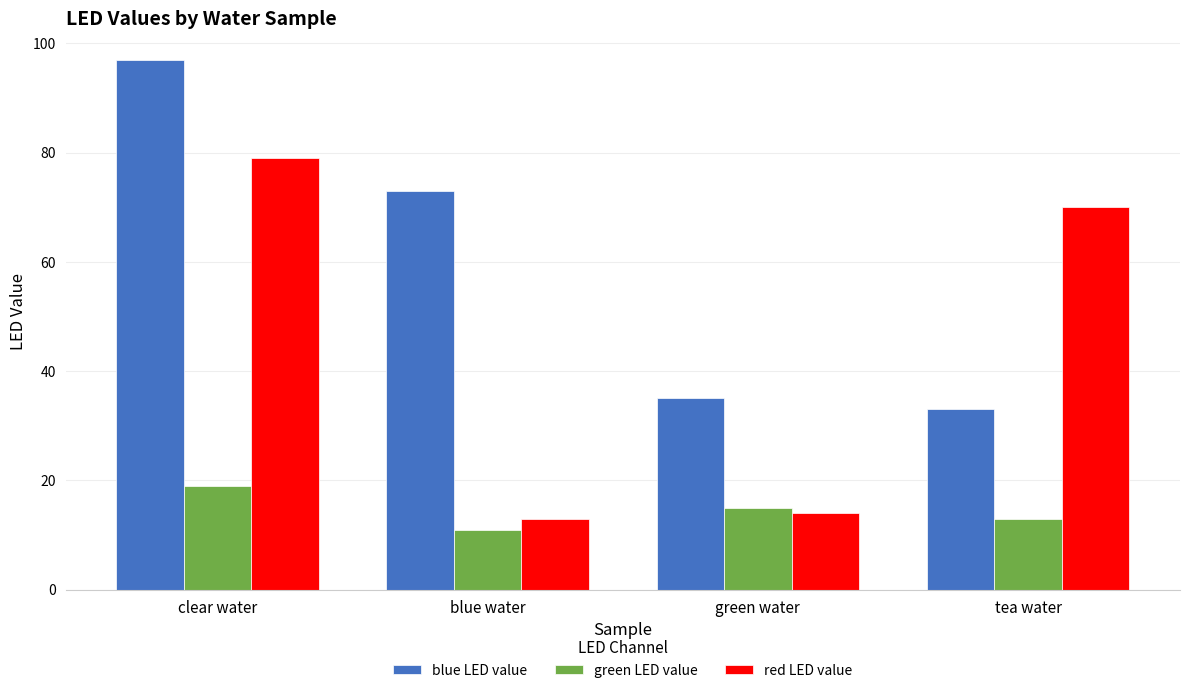

What is the approximate value of green LED value at green water?

15